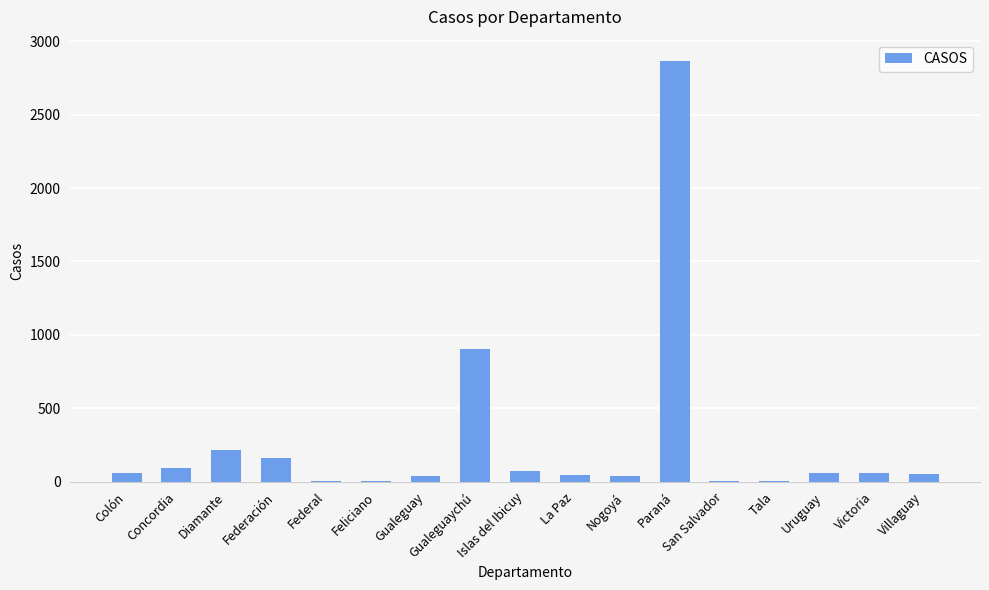

At which label is the value closest to 1434?

Gualeguaychú